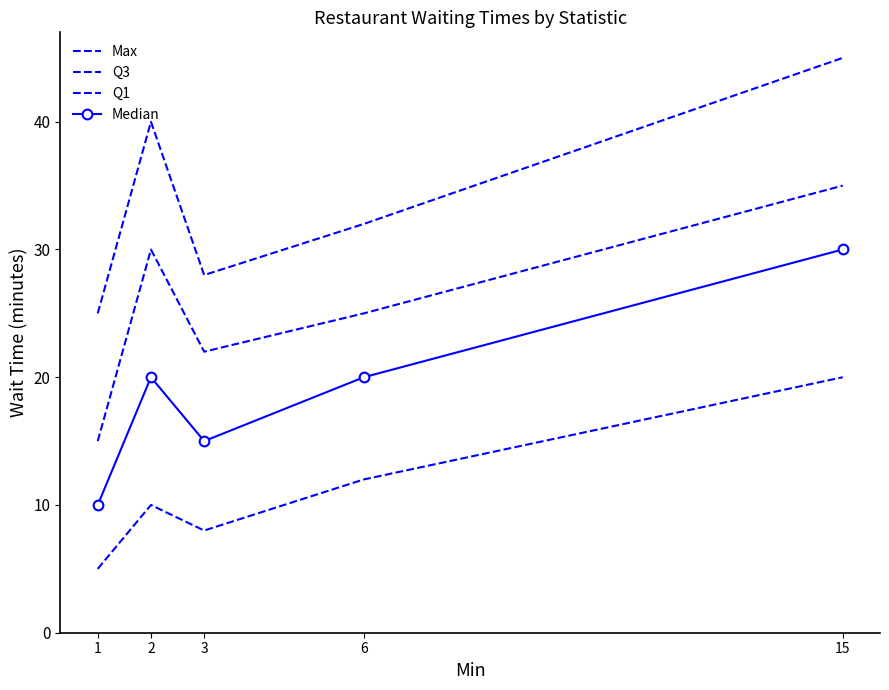

Which has a higher value, 6 or 3?

6